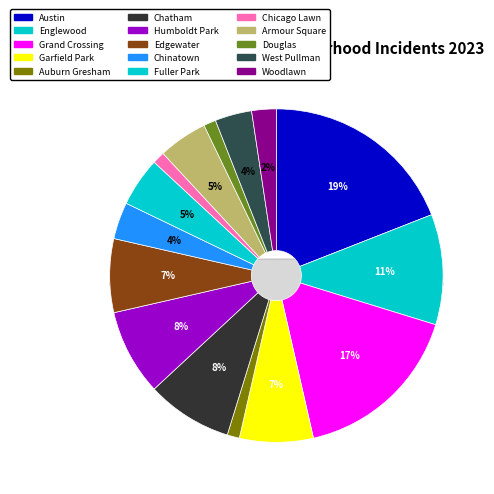

Count the number of slices in the pie.

15